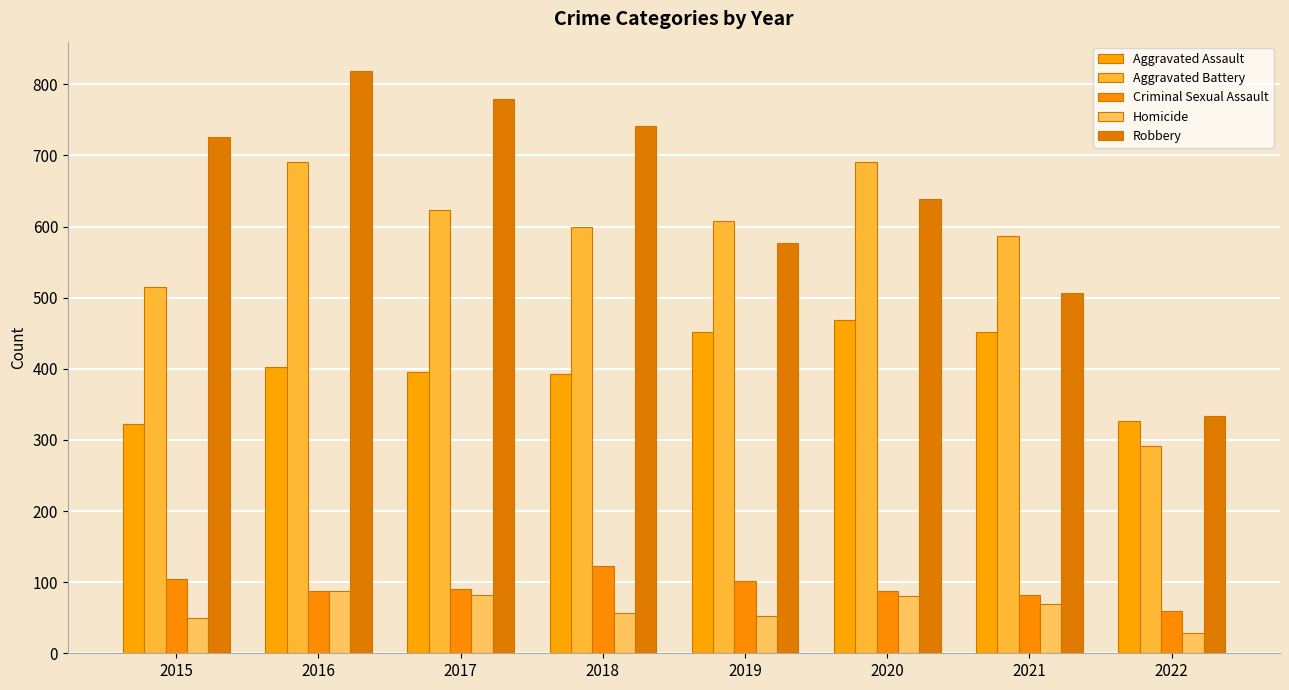

What is the sum of all Aggravated Assault values?

3212